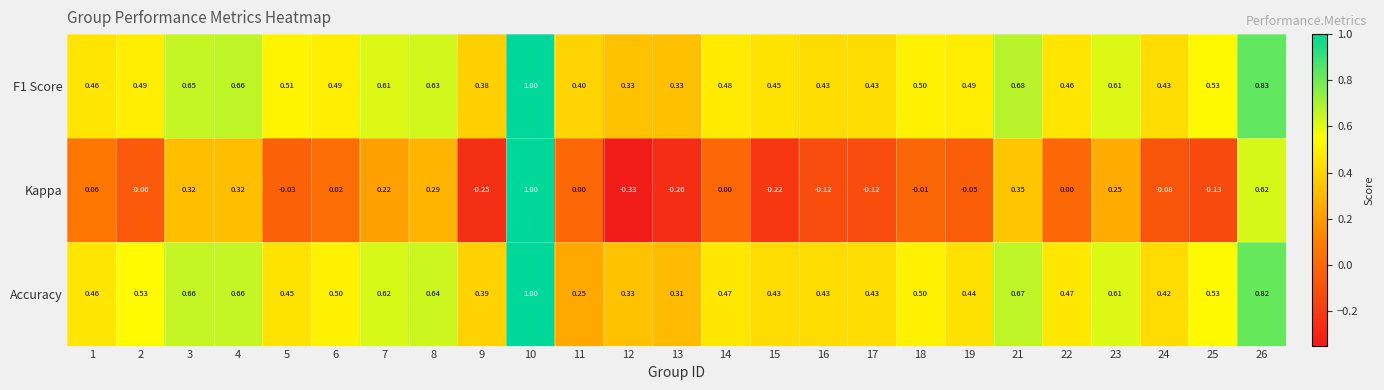

Which series changed the most between 12 and 23?

Kappa